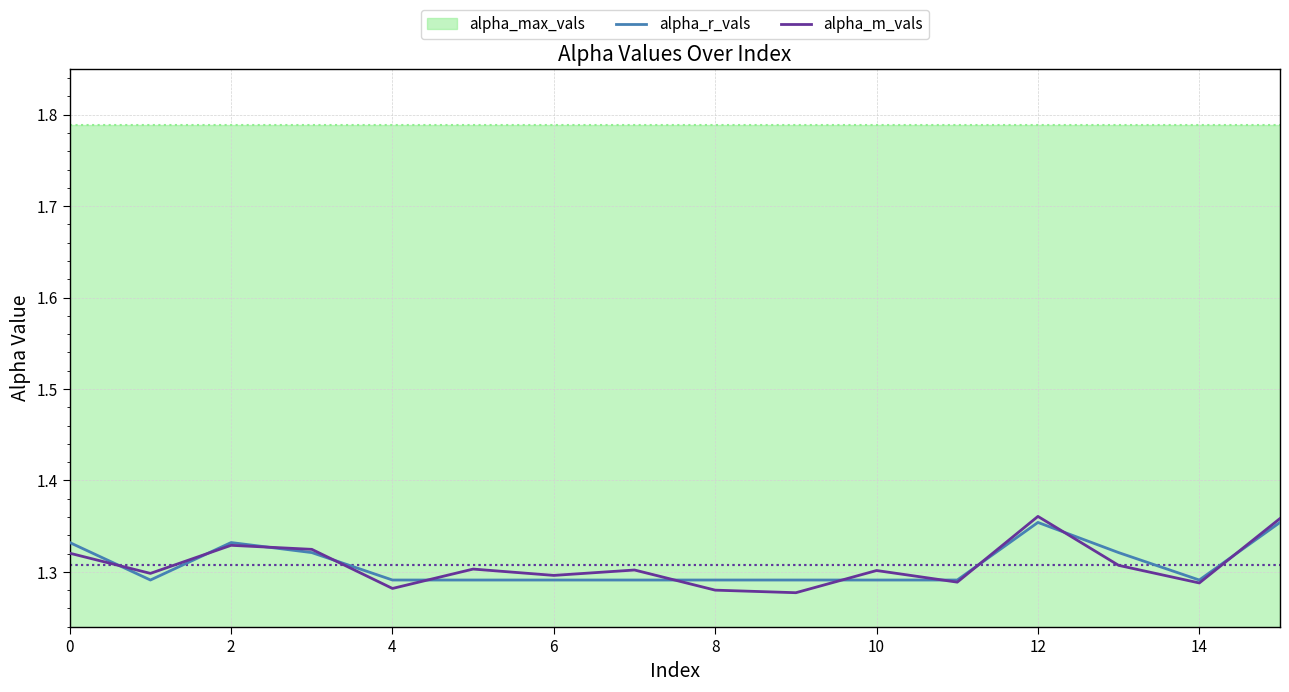

How many lines are shown in the chart?

2